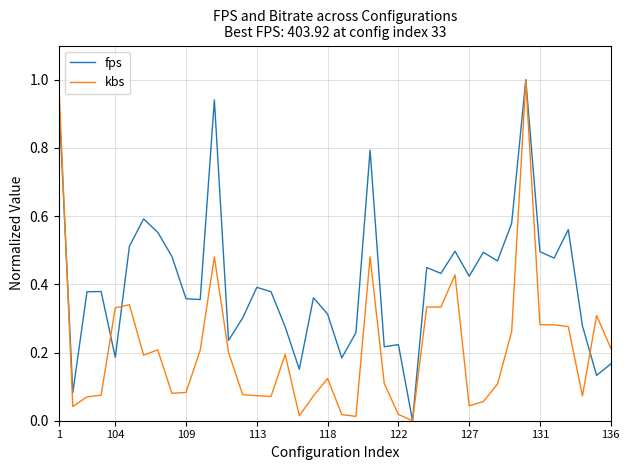

What is the difference between the maximum and minimum values in the fps series?

1.0